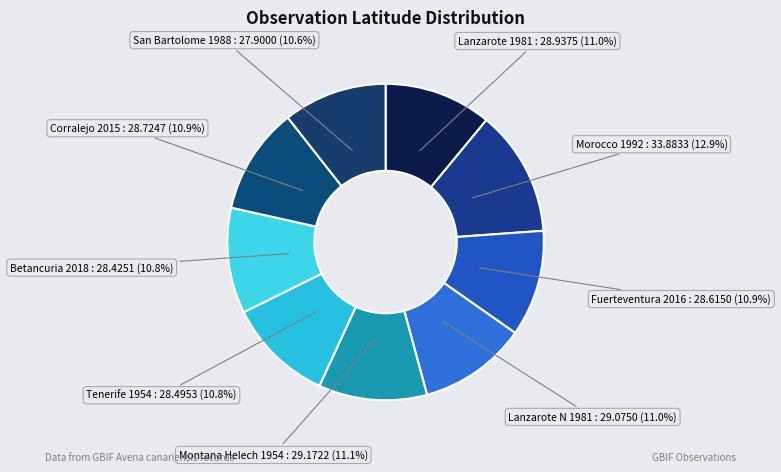

Does Montana Helech 1954 account for over 50% of the chart?

No